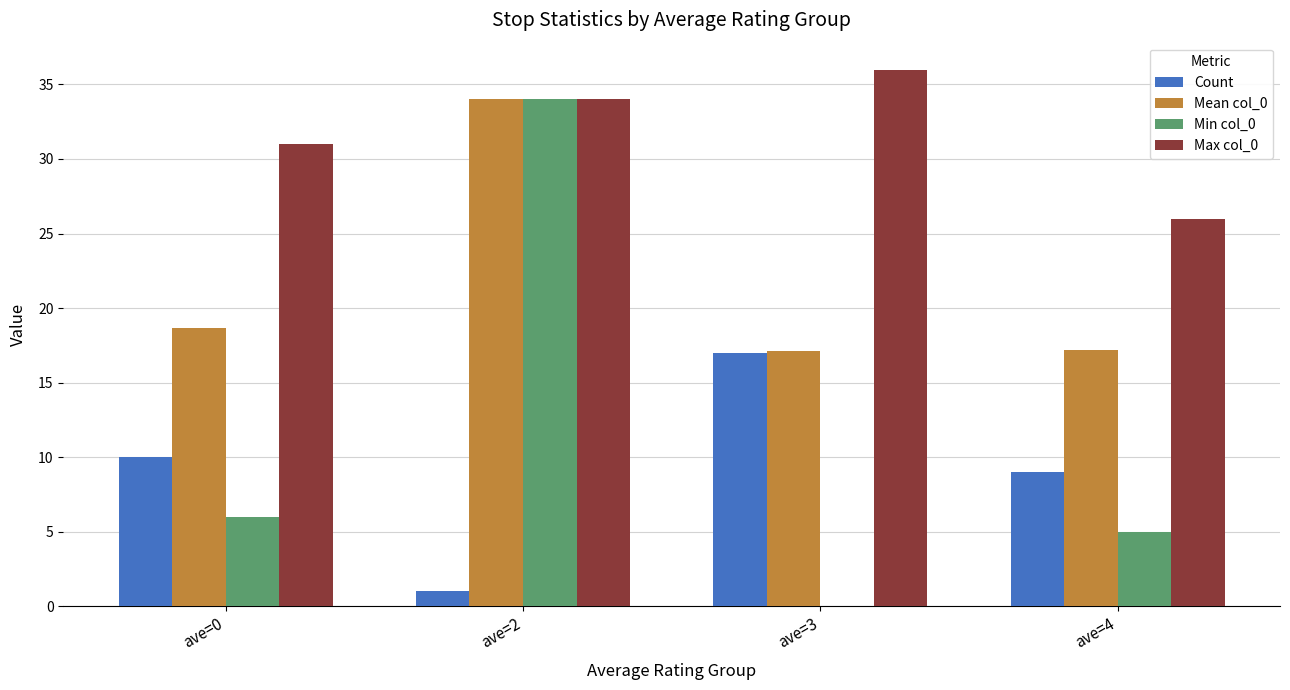

Which series changed the most between ave=3 and ave=4?

Max col_0